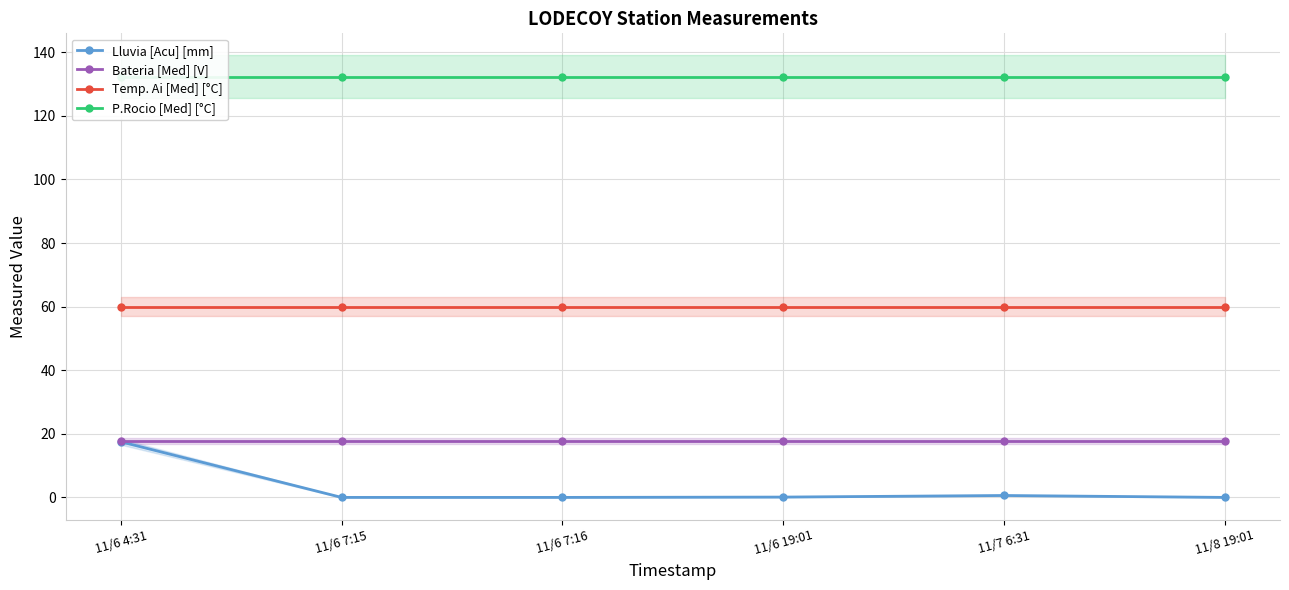

What is the label of the 4th point from the left?

11/6 19:01